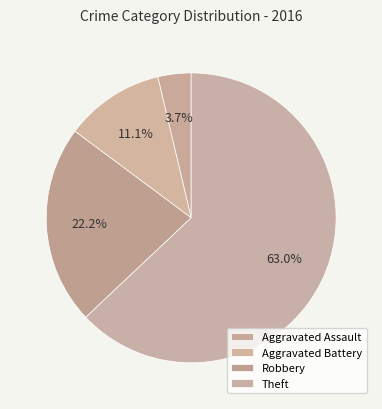

Rank the categories by value from lowest to highest.

Aggravated Assault, Aggravated Battery, Robbery, Theft